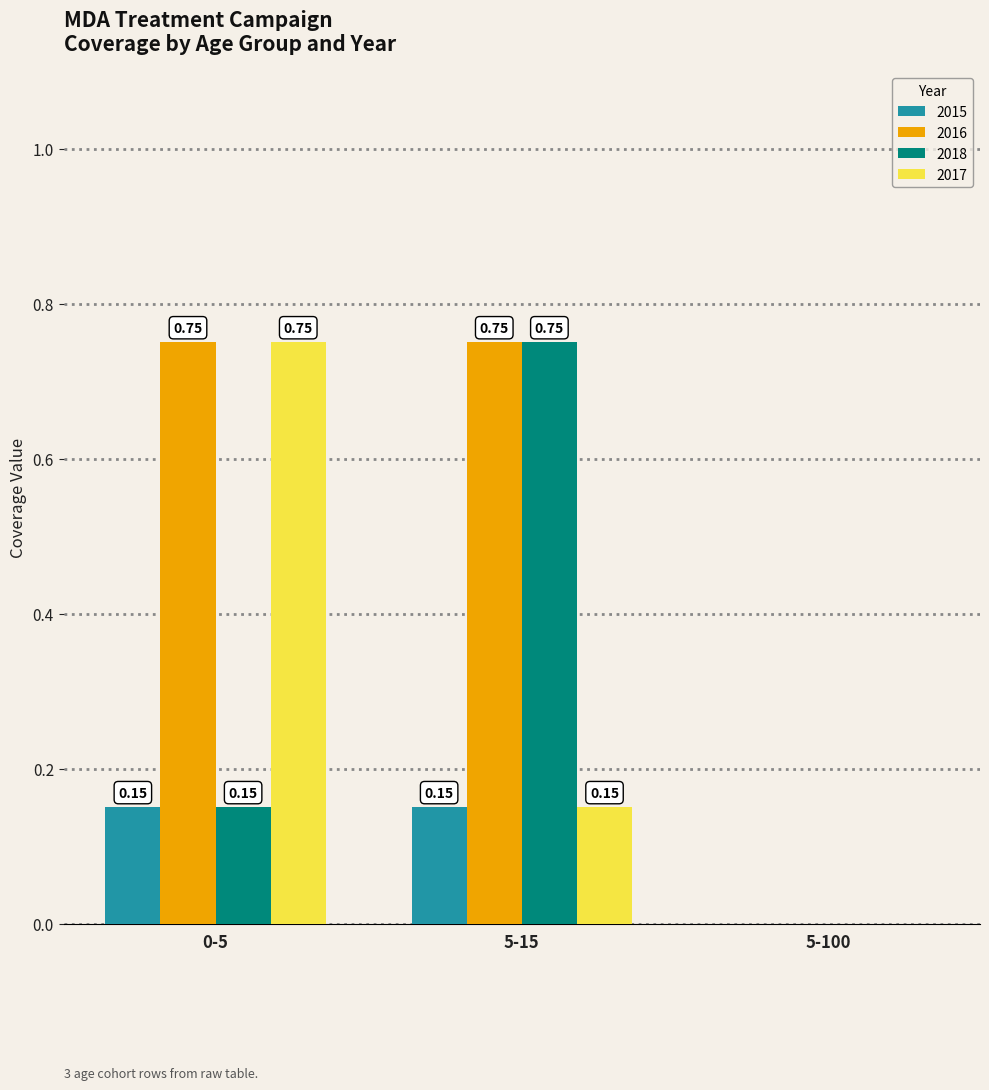

What is the sum of all 2016 values?

1.5